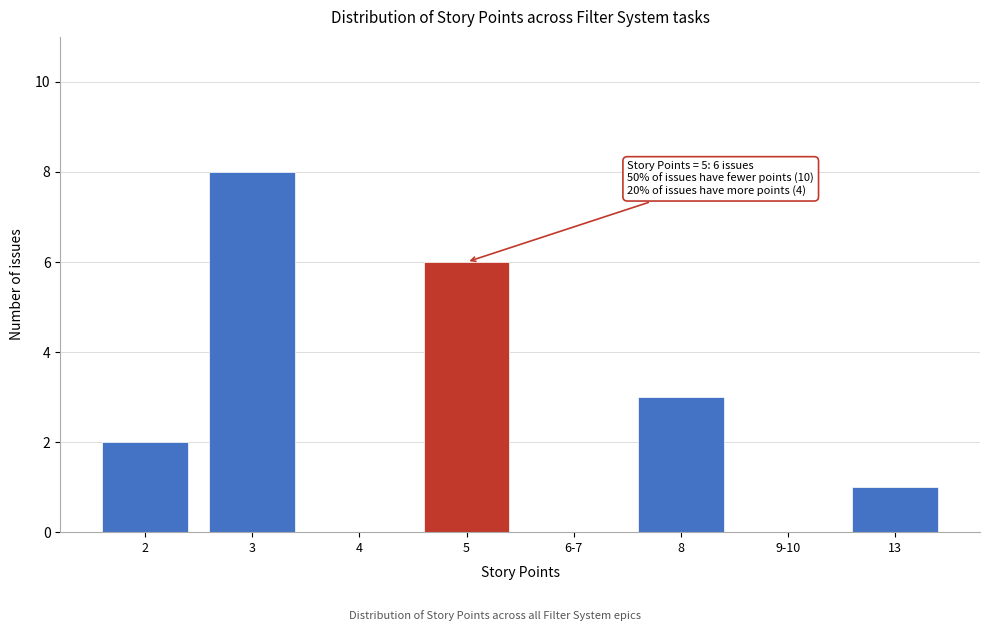

Reading left to right, list all the values displayed in this chart.

2=2	3=8	4=0	5=6	6-7=0	8=3	9-10=0	13=1